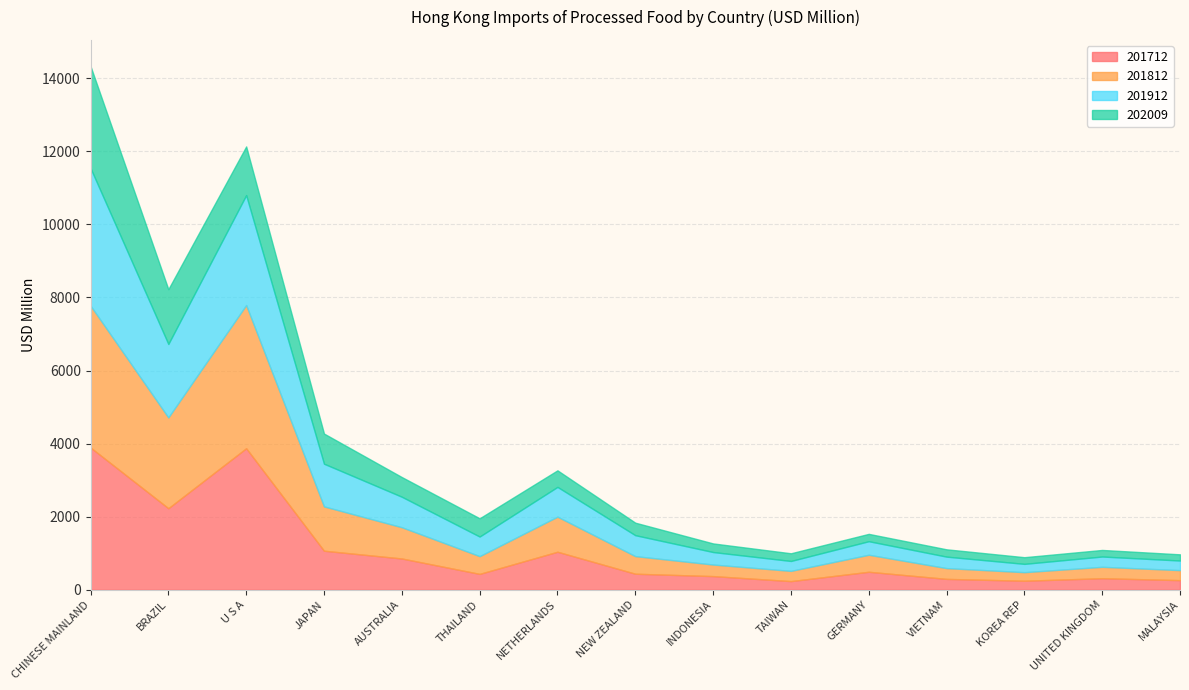

Which series has the largest total across all categories?

201812